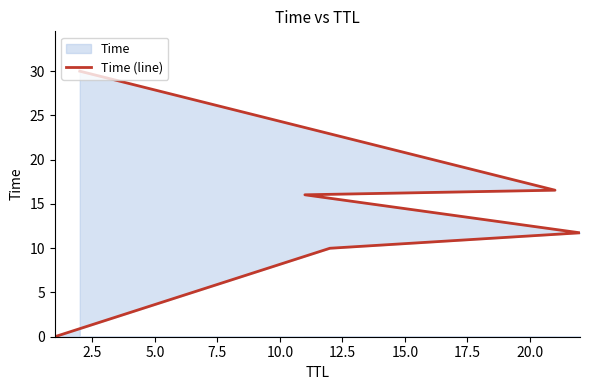

Between 5.0 and 7.5, which is larger?

7.5